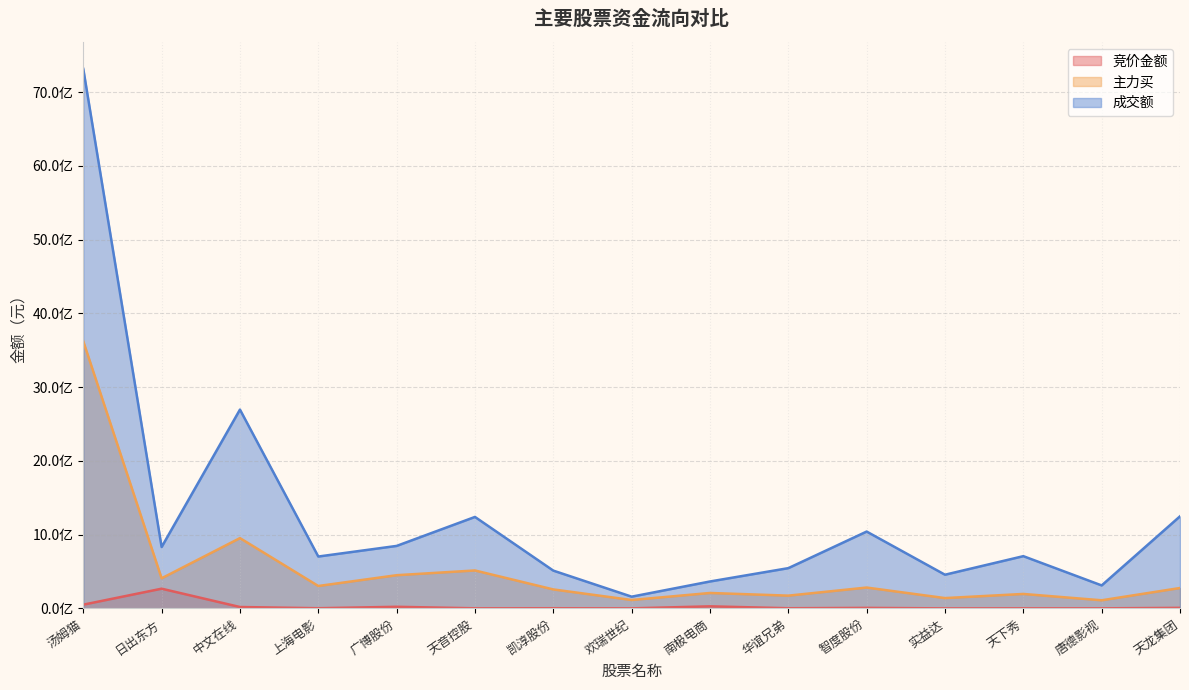

What is the label of the 4th point from the left?

上海电影